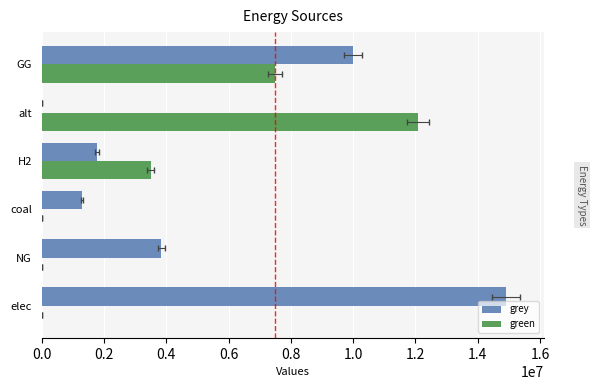

Are the bars grouped side by side (vs. stacked)?

Yes